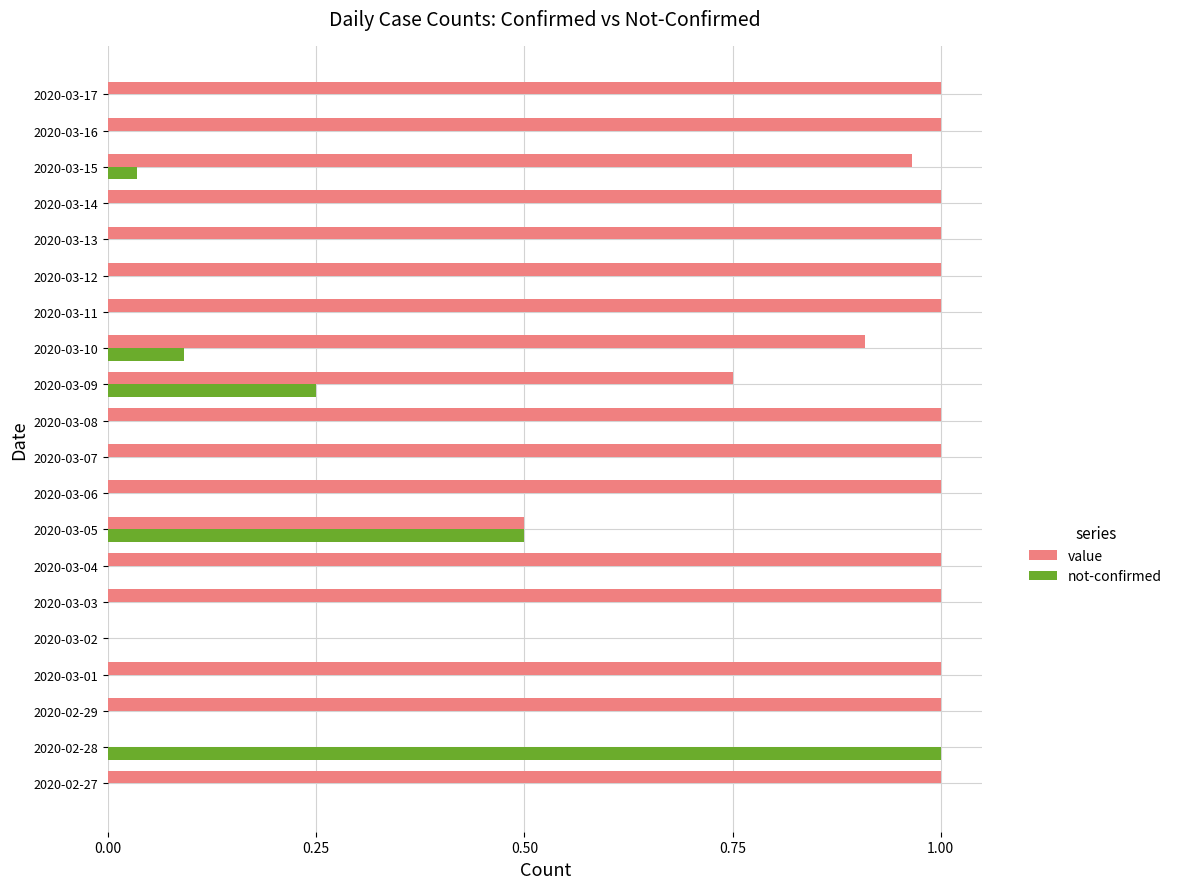

How many distinct data groups are displayed?

2